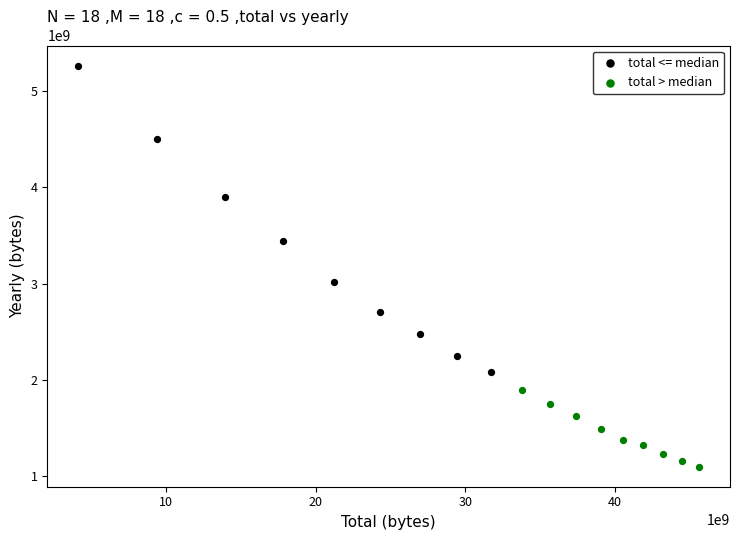

Which series reaches the minimum Y coordinate?

total > median